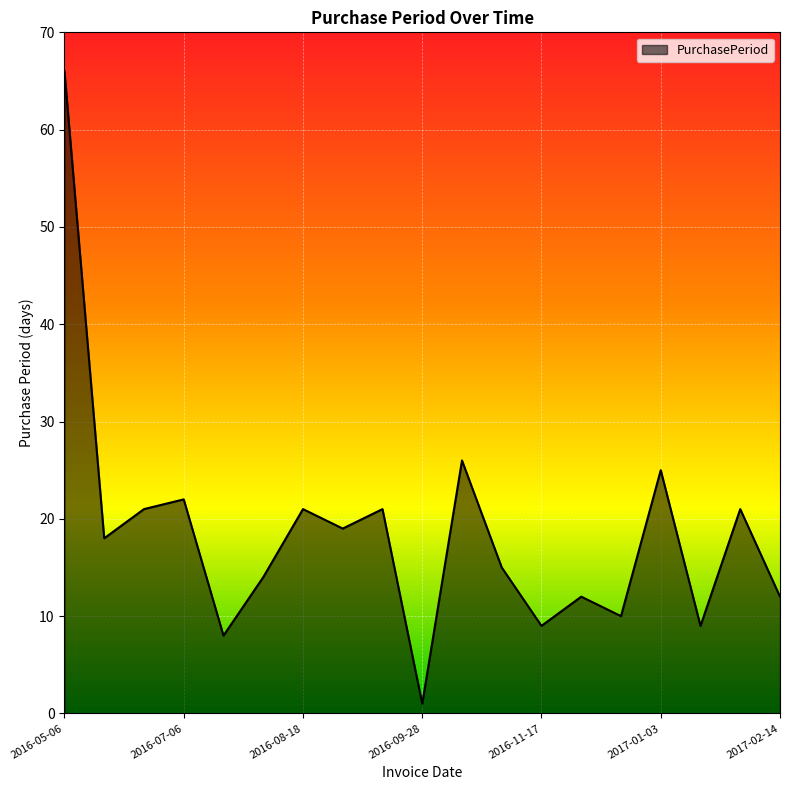

What is the greatest value displayed?

66